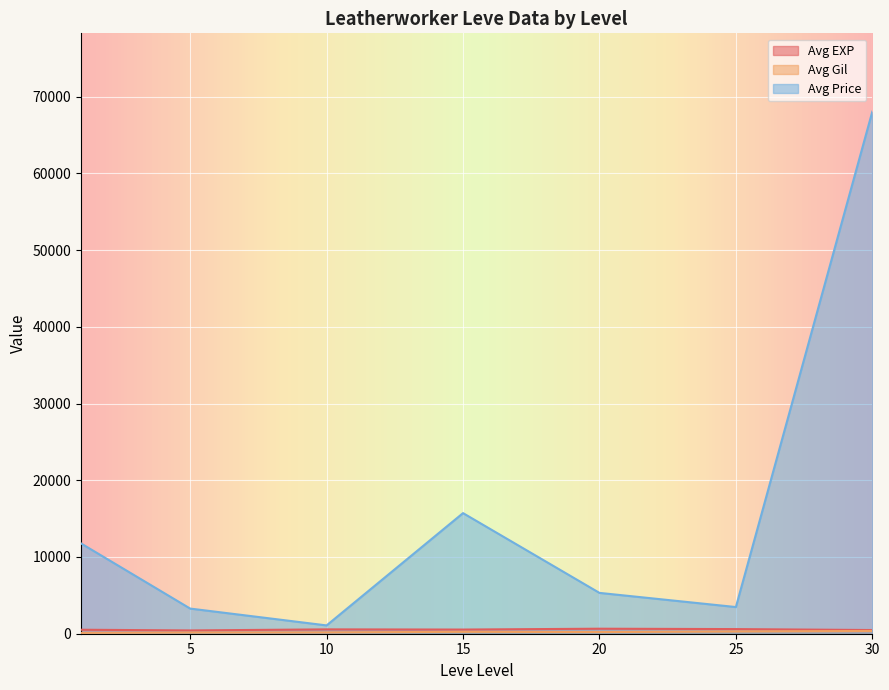

Which series has the largest total across all categories?

Avg Price